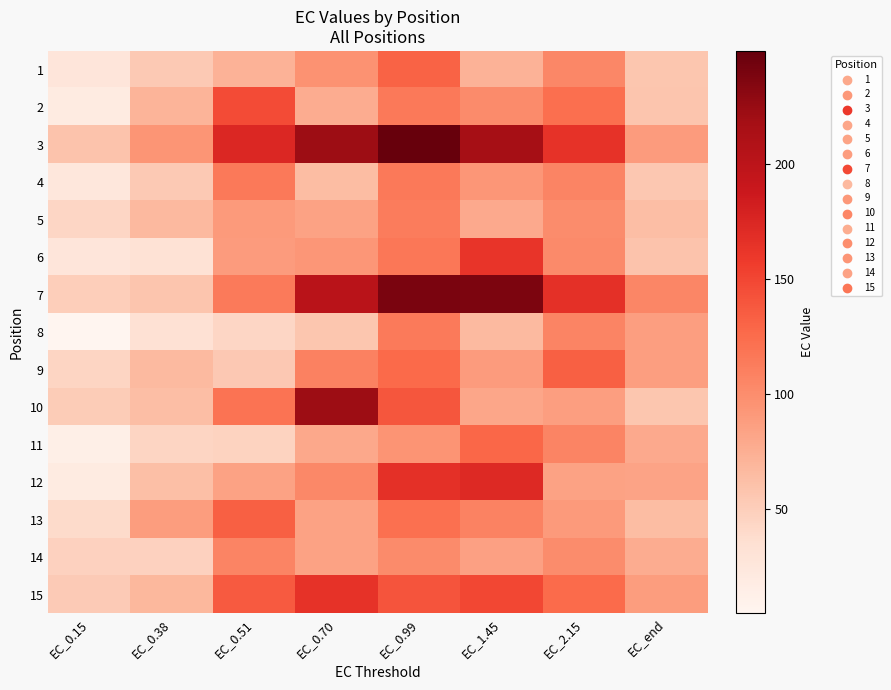

Which series has the widest spread of values?

3